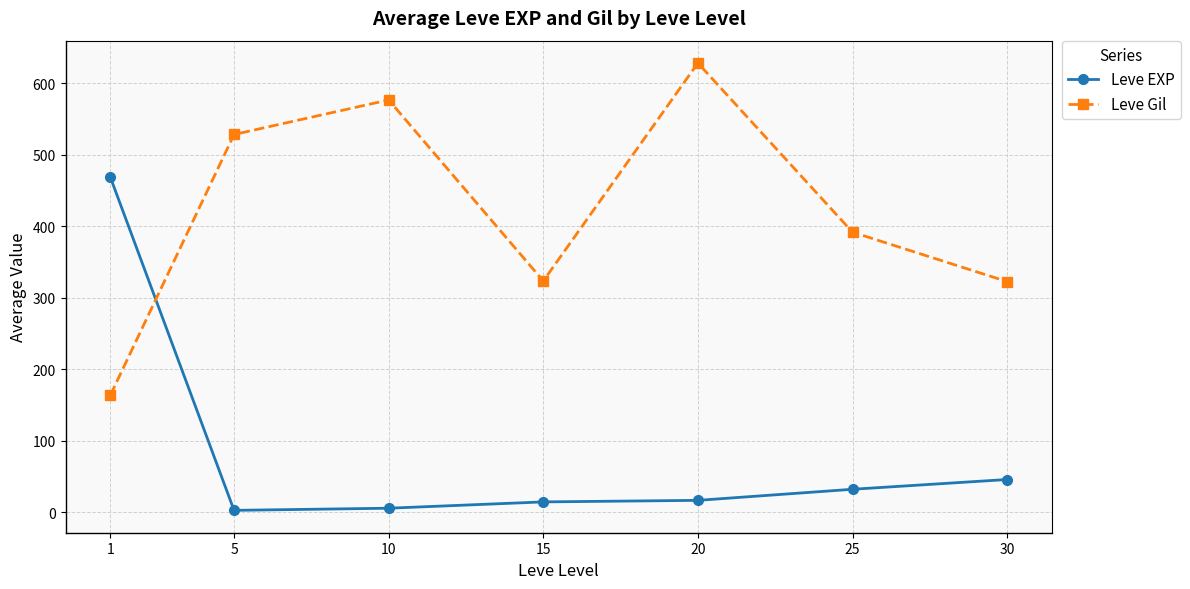

Which series has the largest total across all categories?

Leve Gil